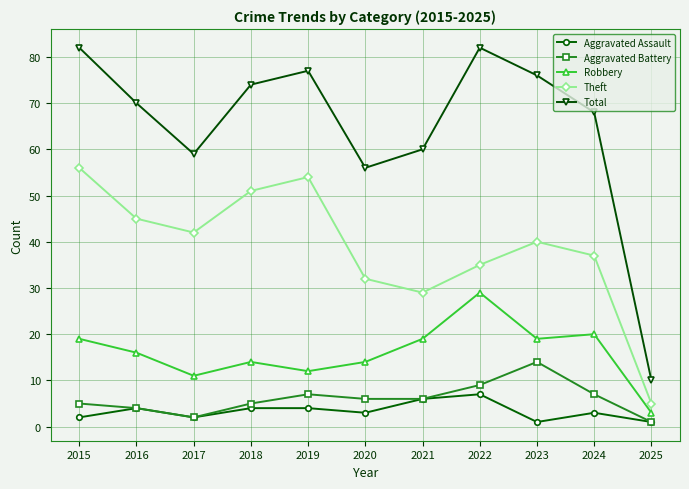

In Total, how many points are lower than both neighbors (excluding endpoints)?

2